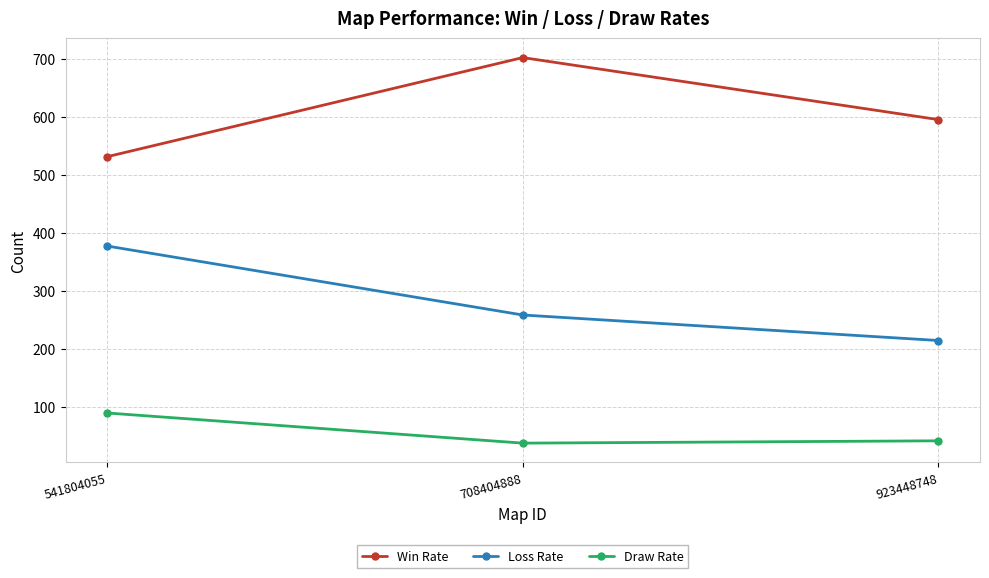

What is the sum of the Win Rate values at 541804055 and 923448748?

1128